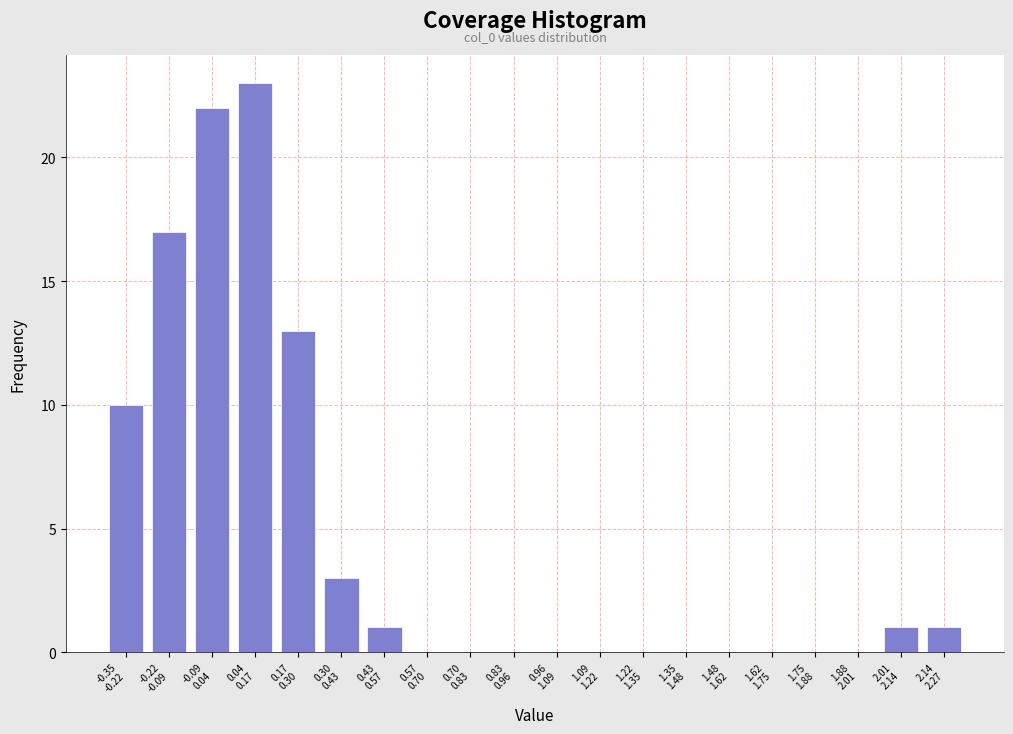

What is the sum of all values?

91